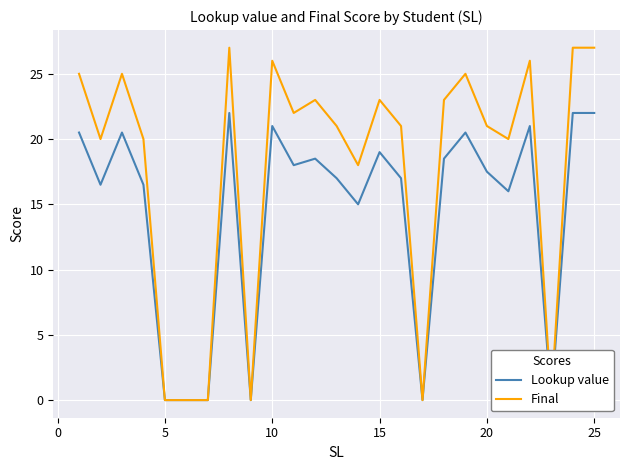

How many interior local peaks does the Final series have?

7